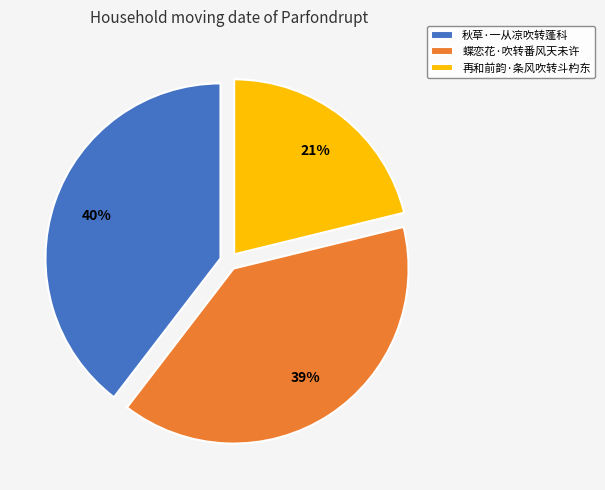

Count the number of slices in the pie.

3